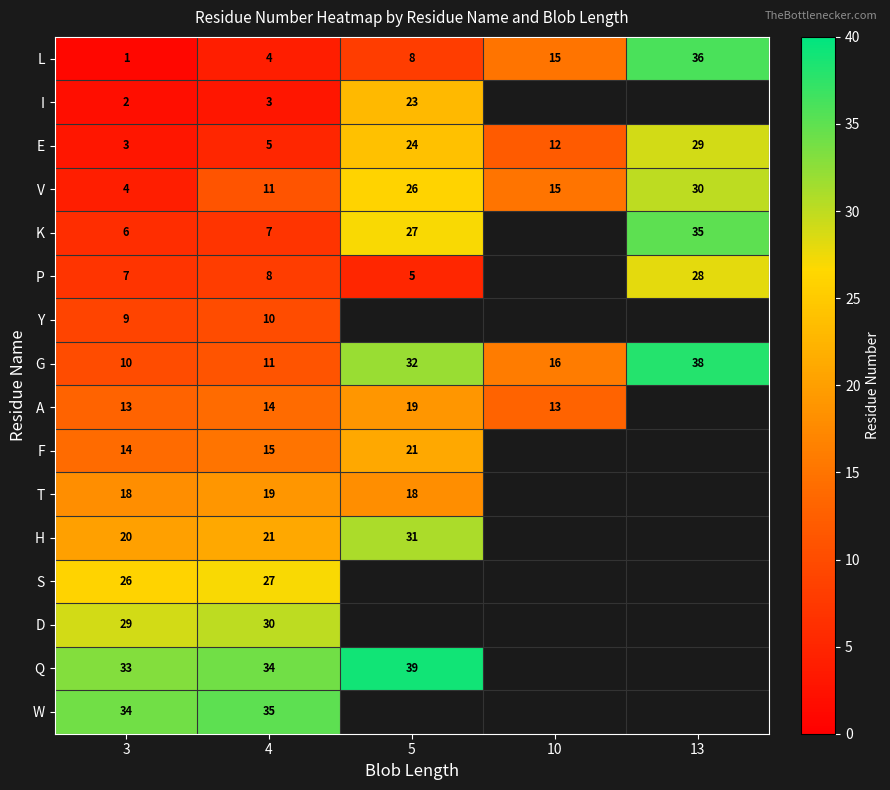

At which label does G first exceed 16?

5